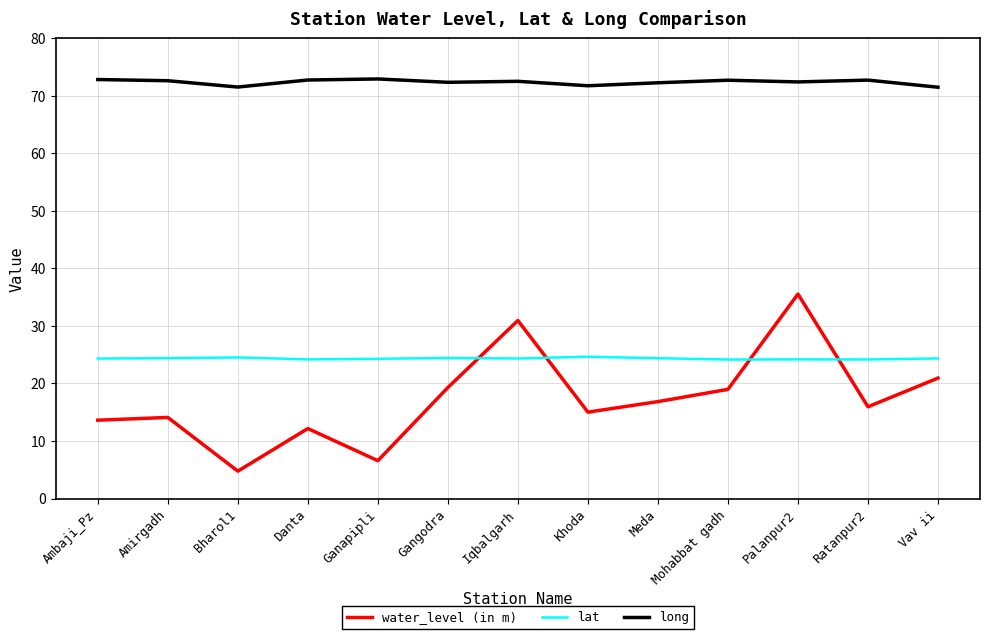

True or false: lat and water_level (in m) intersect in this chart.

True